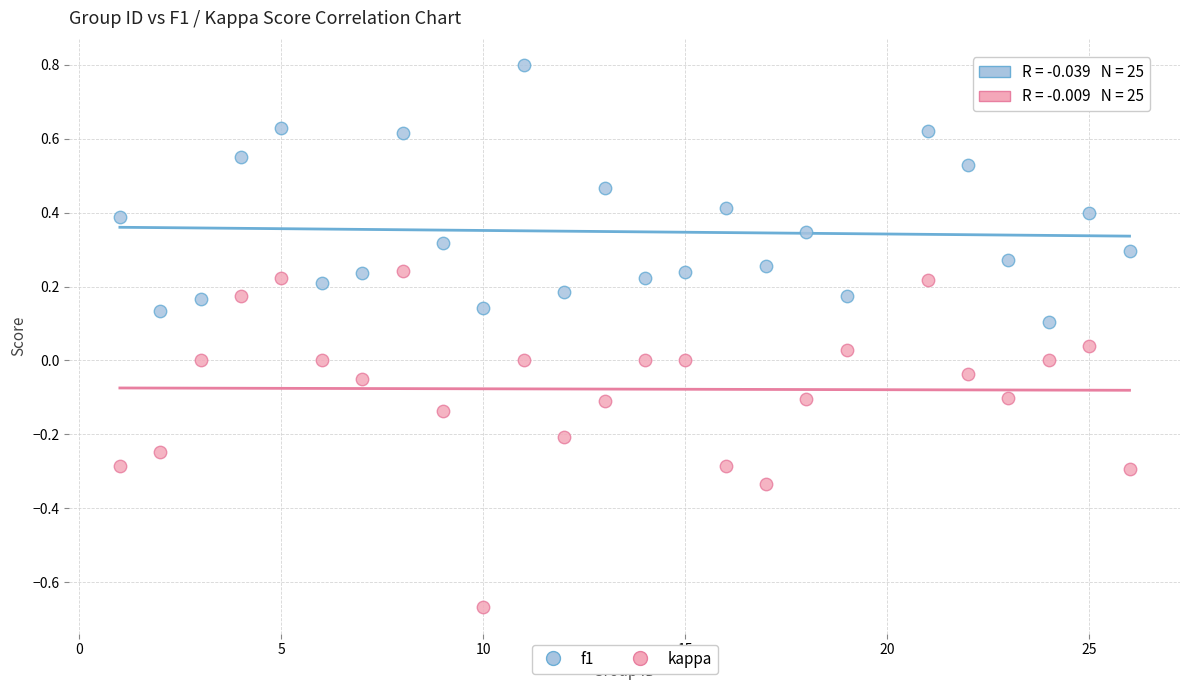

Which series has the largest Y range (max minus min)?

kappa